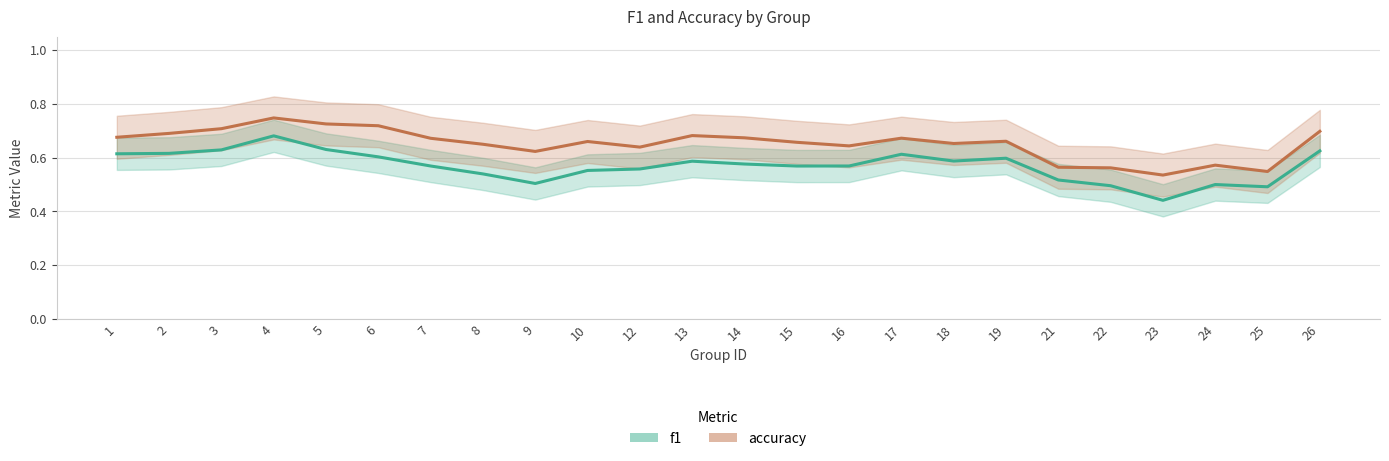

At which category does f1 reach its first local valley?

9